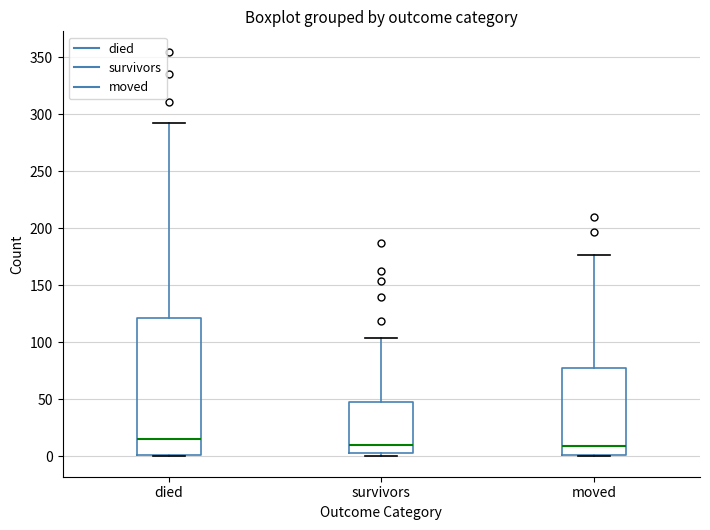

Which box is the tallest, from its lower edge to its upper edge?

died